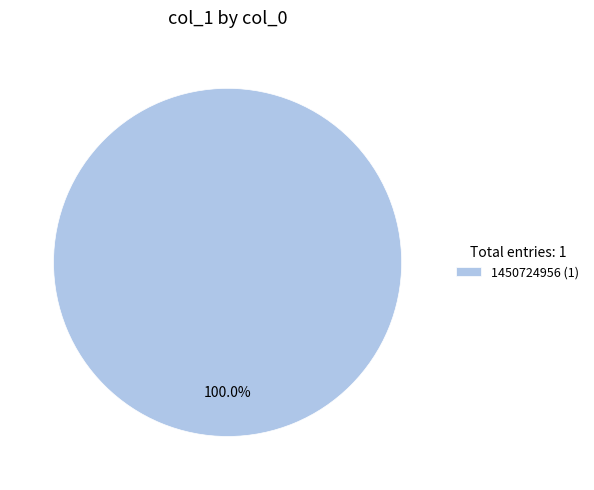

Does any single category account for the majority?

Yes